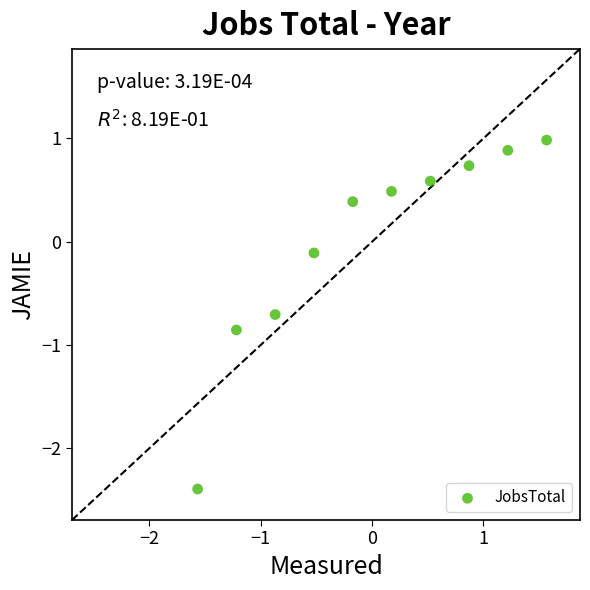

What is the range of Y values (max minus min)?

3.4